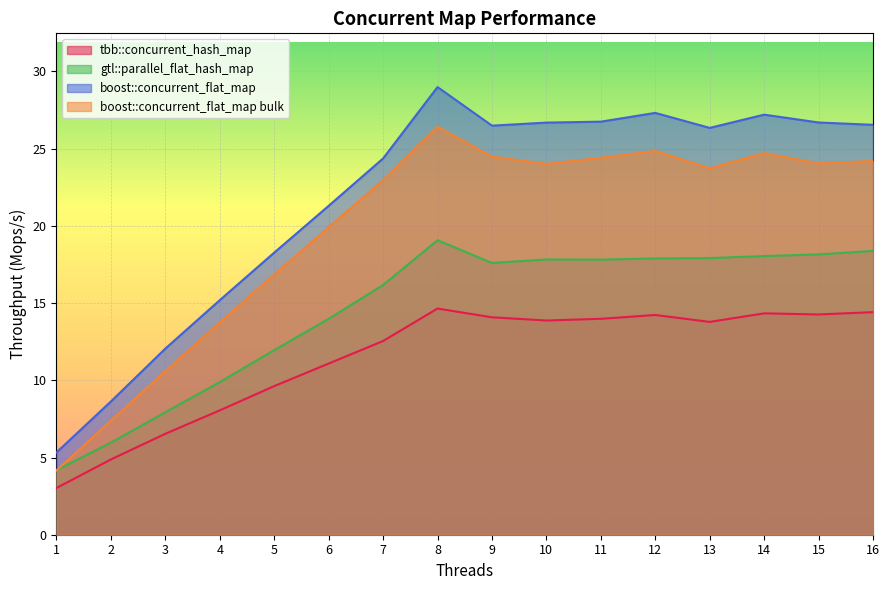

At which label does boost::concurrent_flat_map bulk first exceed 24?

8